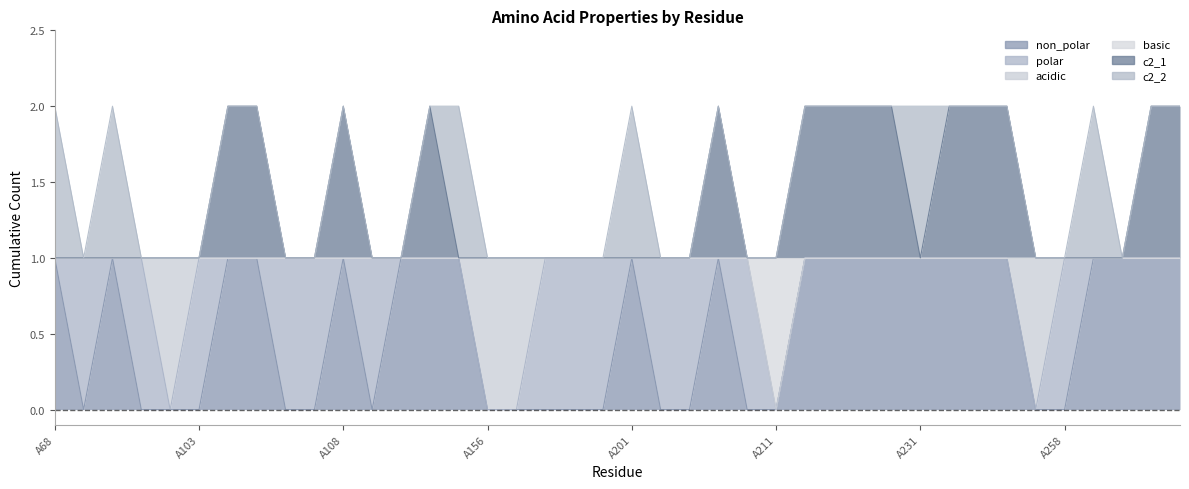

True or false: non_polar and c2_1 cross at least once.

False